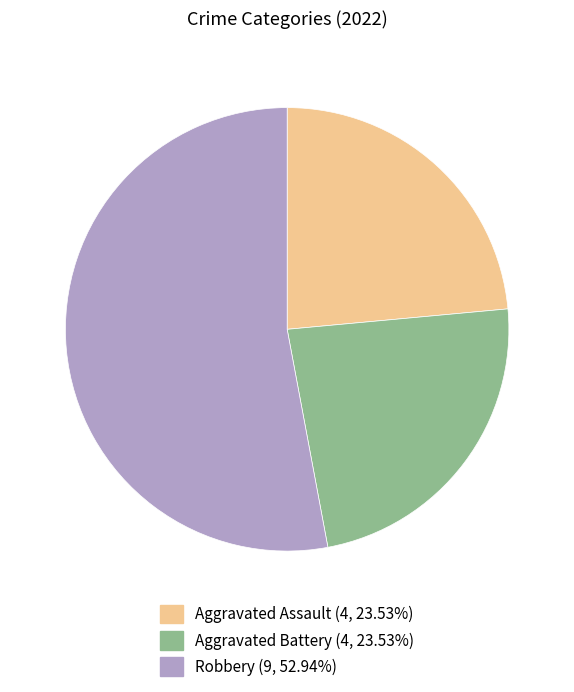

How many slices are in this pie chart?

3